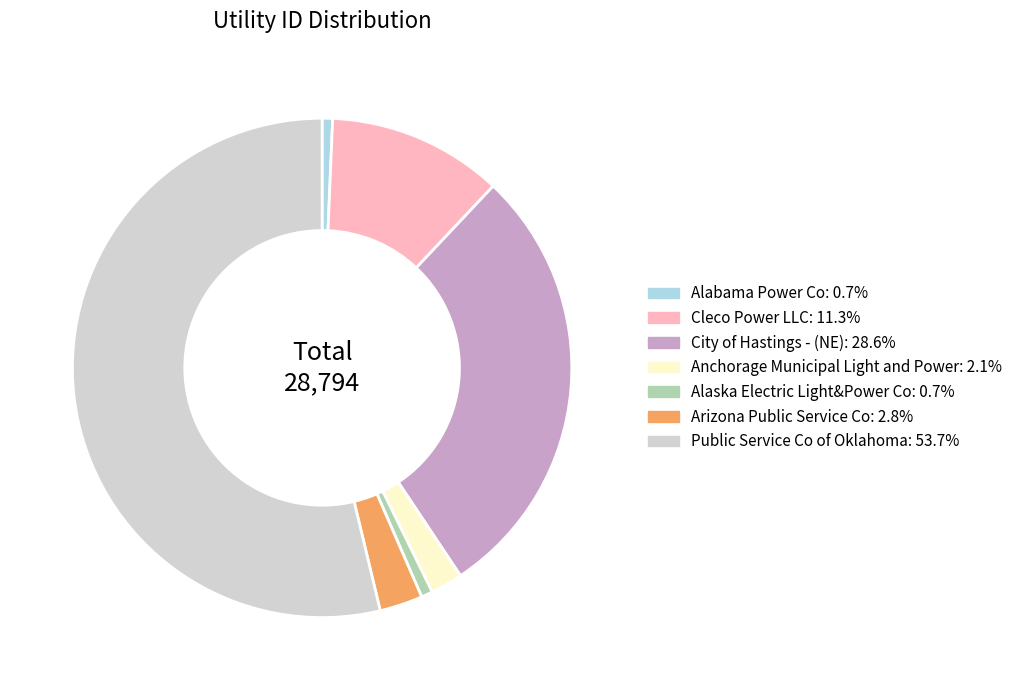

What is the ratio of the value at Public Service Co of Oklahoma: 53.7% to the value at Alaska Electric Light&Power Co: 0.7%?

72.6